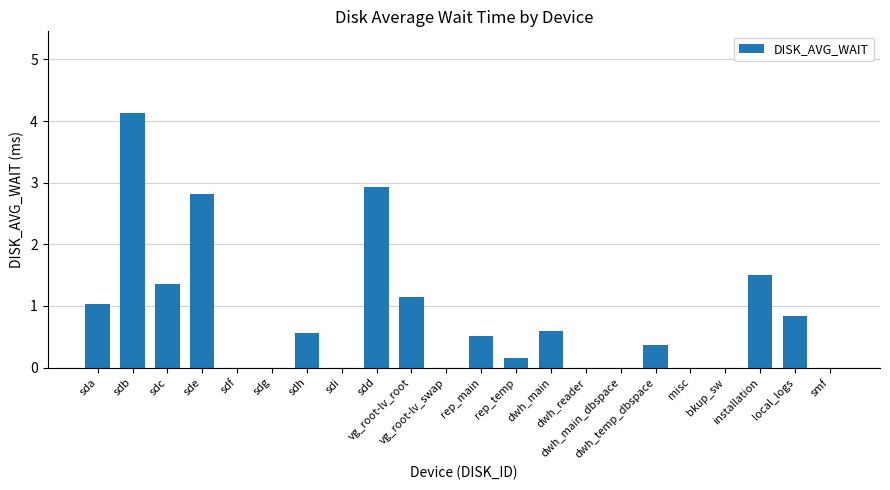

What is the maximum value shown in the chart?

4.1